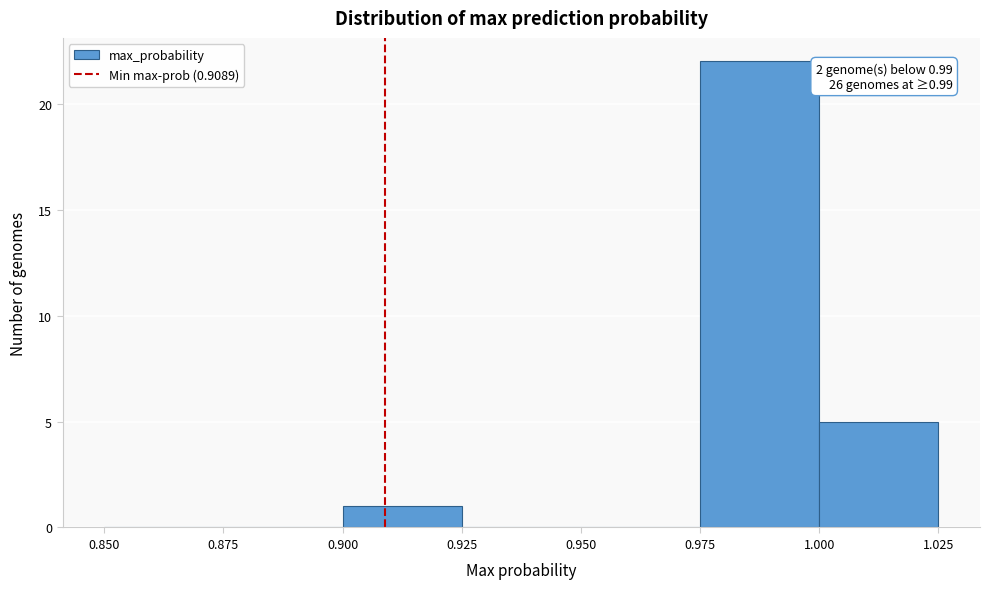

Which range on the x-axis has the tallest bar?

0.975 to 1.000